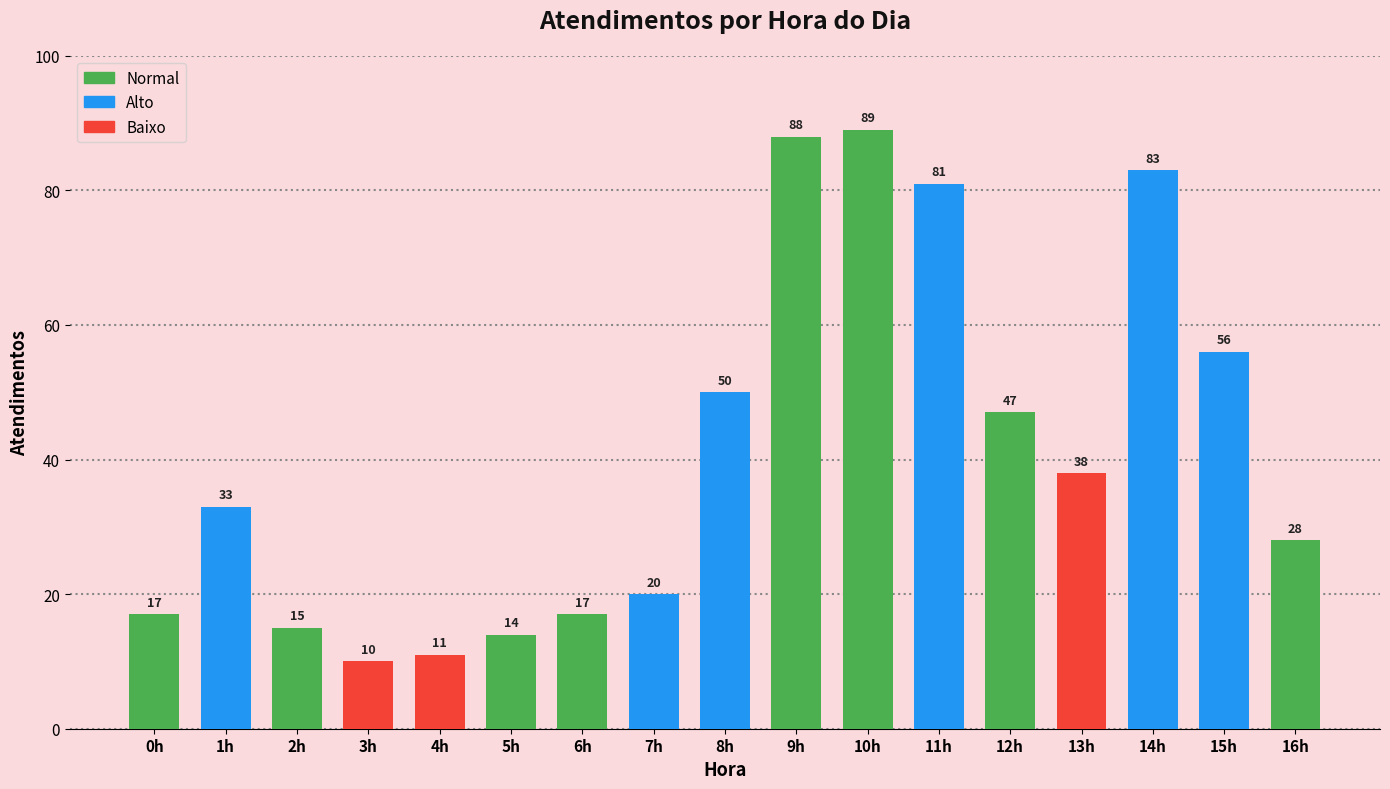

Reading left to right, what are all the values shown in this chart?

17	33	15	10	11	14	17	20	50	88	89	81	47	38	83	56	28